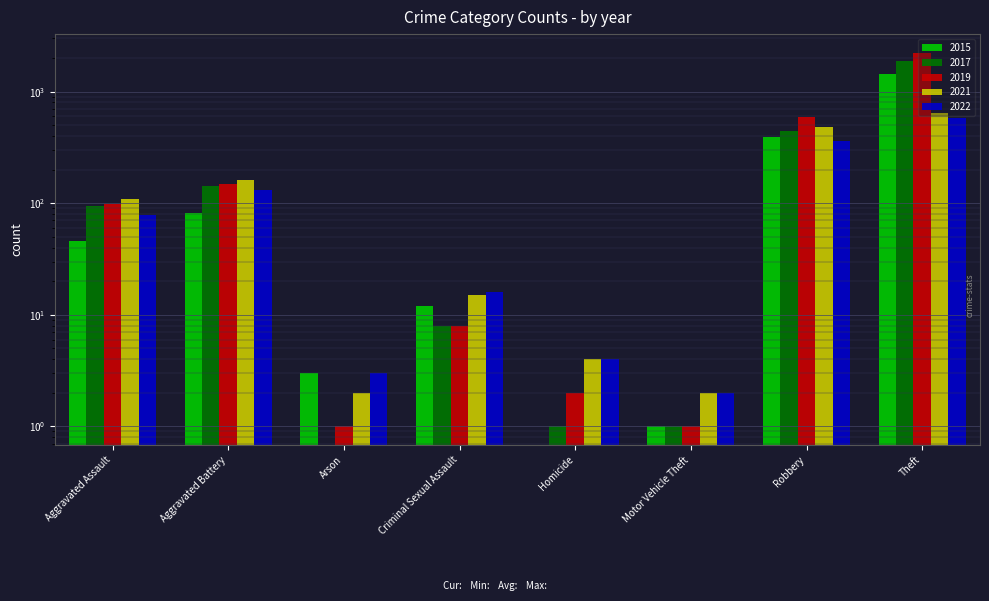

List the series in order of their peak value, highest first.

2019, 2017, 2015, 2021, 2022